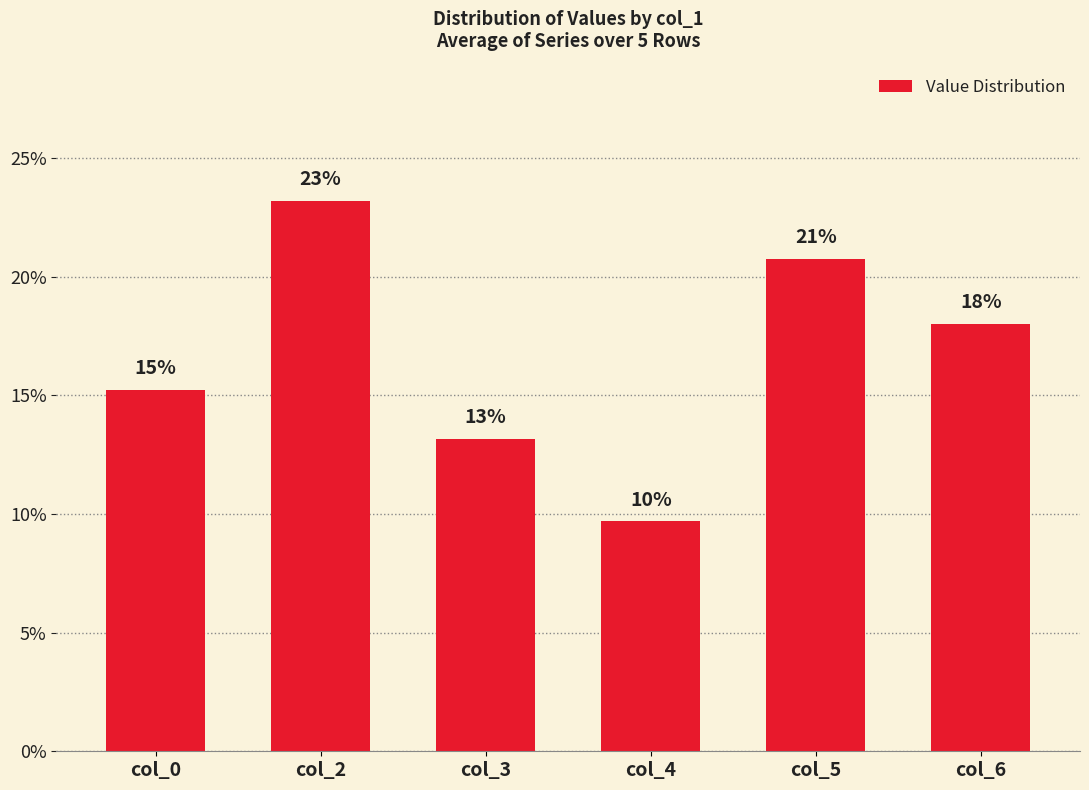

Rank the categories by value from lowest to highest.

col_4, col_3, col_0, col_6, col_5, col_2